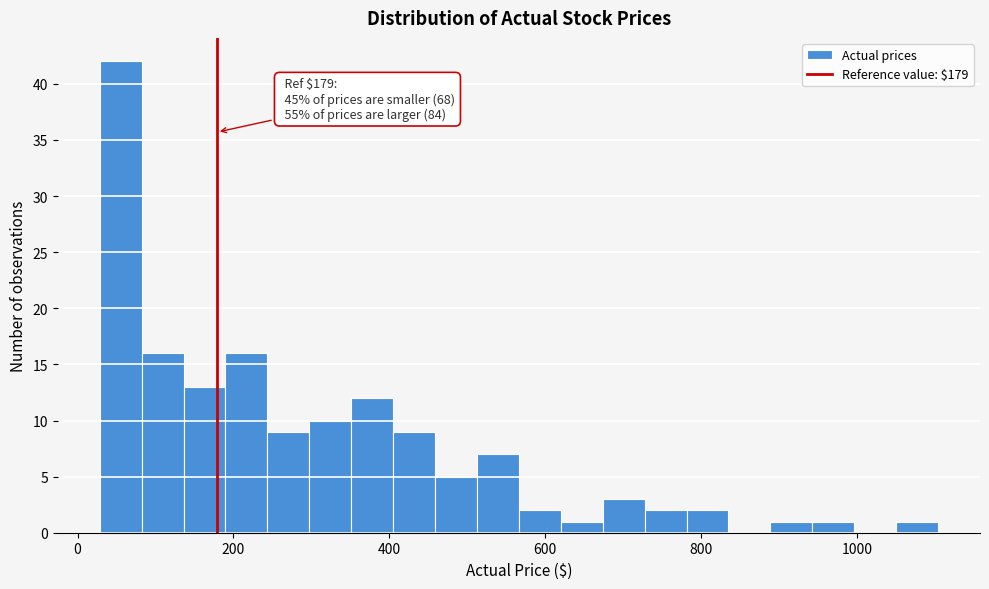

Read against the x-axis, roughly where is the centre of the tallest bar?

60